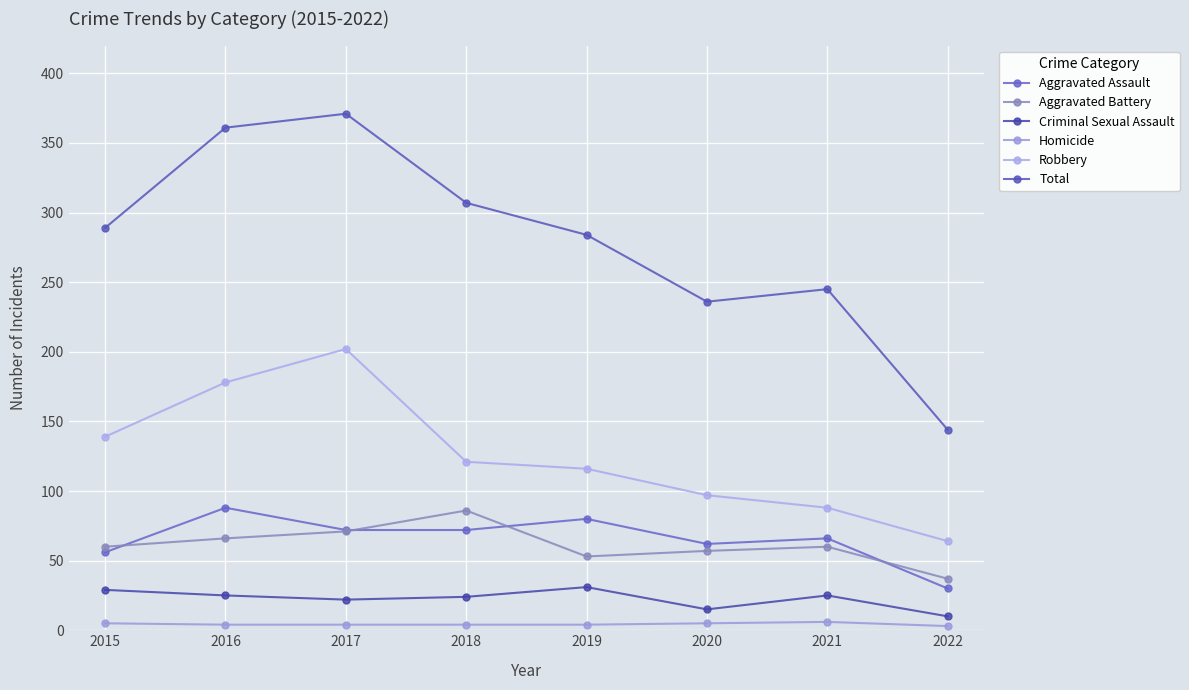

Reading left to right, list all the values displayed in this chart.

Aggravated Assault: 2015=56	2016=88	2017=72	2018=72	2019=80	2020=62	2021=66	2022=30
Aggravated Battery: 2015=60	2016=66	2017=71	2018=86	2019=53	2020=57	2021=60	2022=37
Criminal Sexual Assault: 2015=29	2016=25	2017=22	2018=24	2019=31	2020=15	2021=25	2022=10
Homicide: 2015=5	2016=4	2017=4	2018=4	2019=4	2020=5	2021=6	2022=3
Robbery: 2015=139	2016=178	2017=202	2018=121	2019=116	2020=97	2021=88	2022=64
Total: 2015=289	2016=361	2017=371	2018=307	2019=284	2020=236	2021=245	2022=144